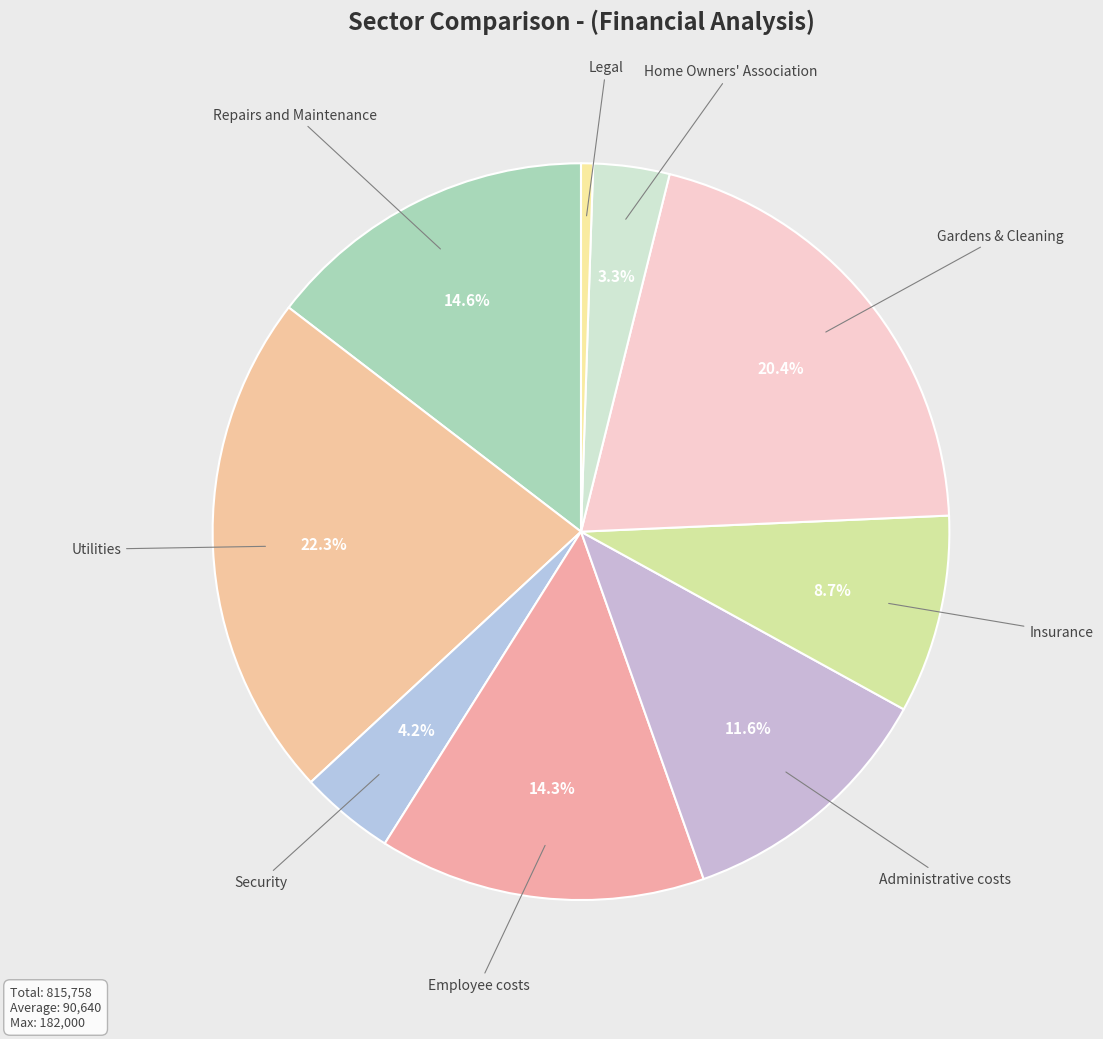

To the nearest percent, what percentage of the pie is Utilities?

22%